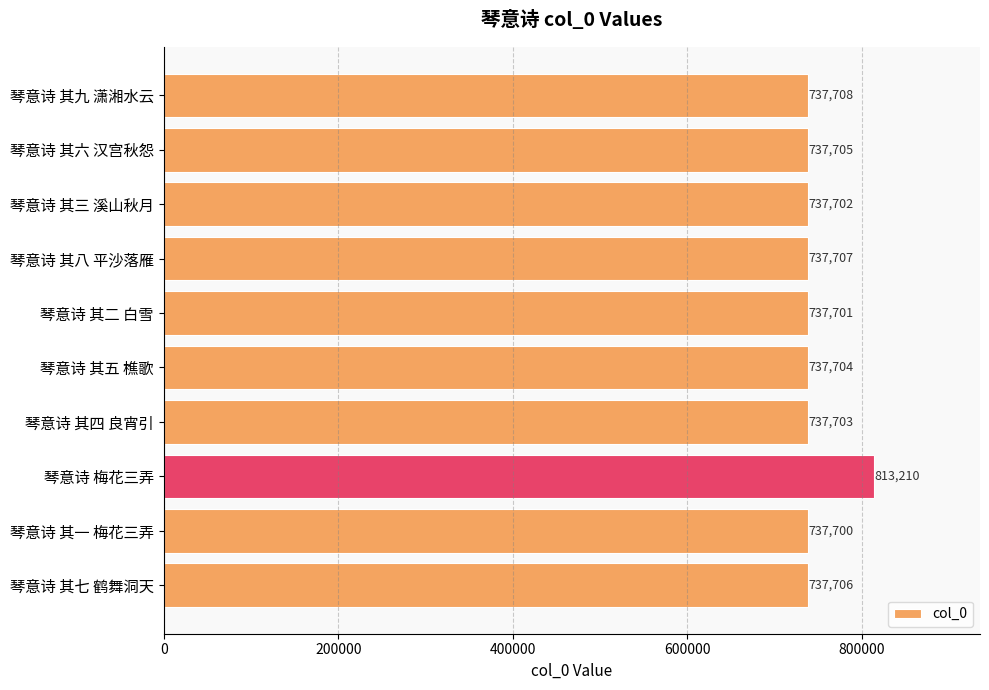

Reading top to bottom, extract all data points from this chart.

737708	737705	737702	737707	737701	737704	737703	813210	737700	737706